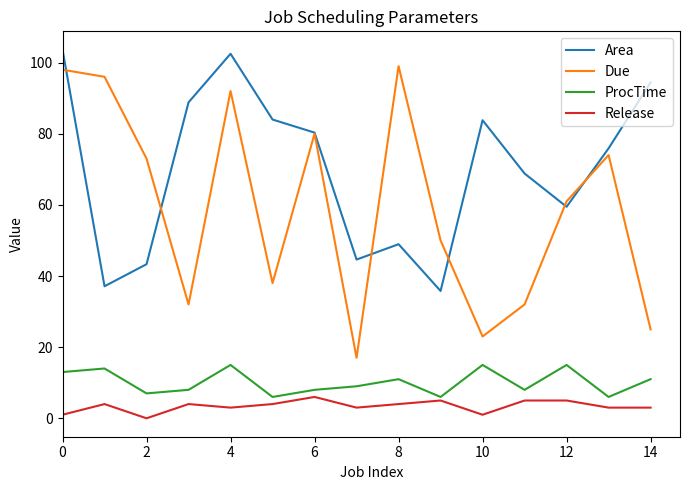

How many interior local peaks does the Due series have?

4